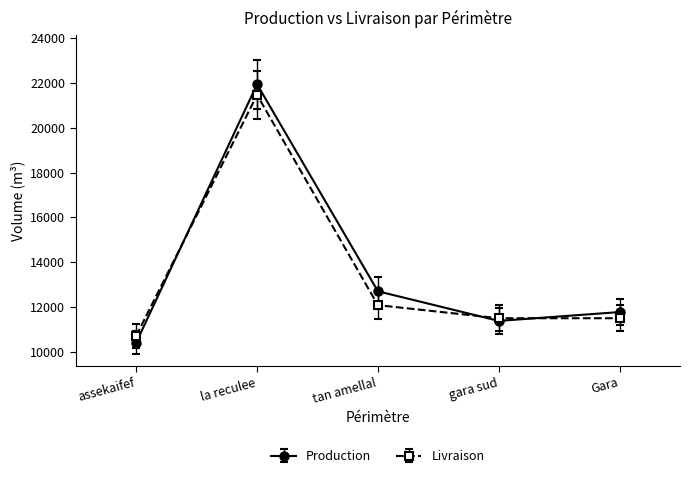

True or false: Production has more than 0 interior local peaks.

True